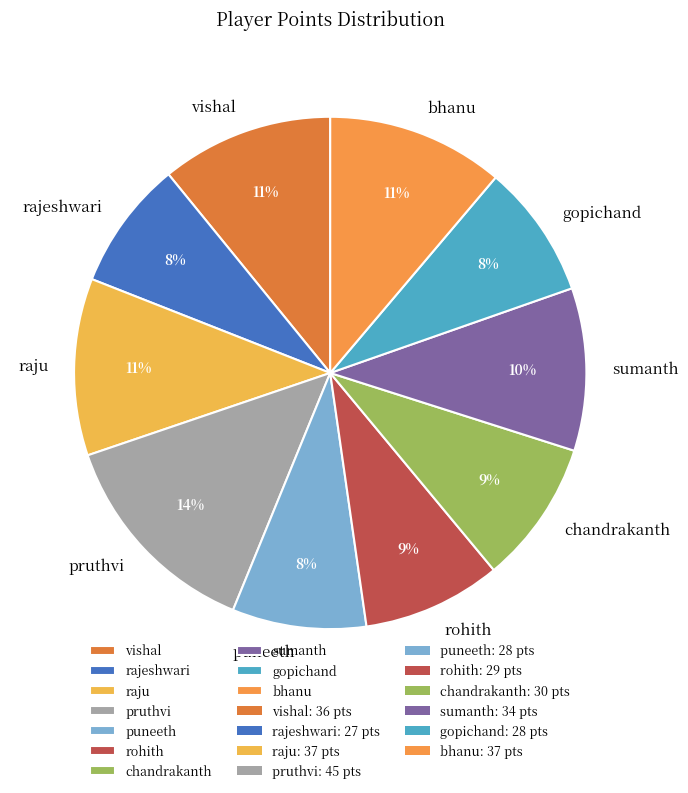

Do bhanu and puneeth together represent more than half of the pie?

No